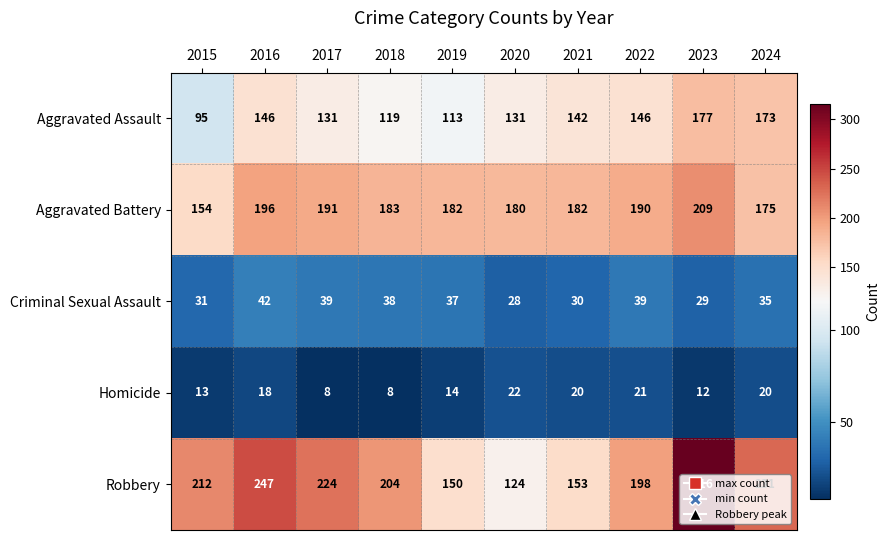

How many series are shown in this chart?

5